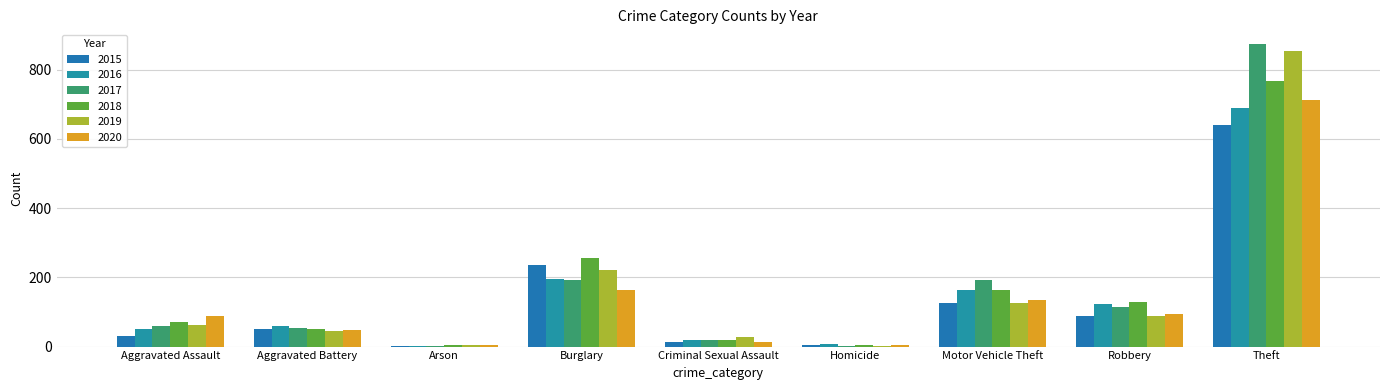

Rank the categories by 2019 value from lowest to highest.

Homicide, Arson, Criminal Sexual Assault, Aggravated Battery, Aggravated Assault, Robbery, Motor Vehicle Theft, Burglary, Theft